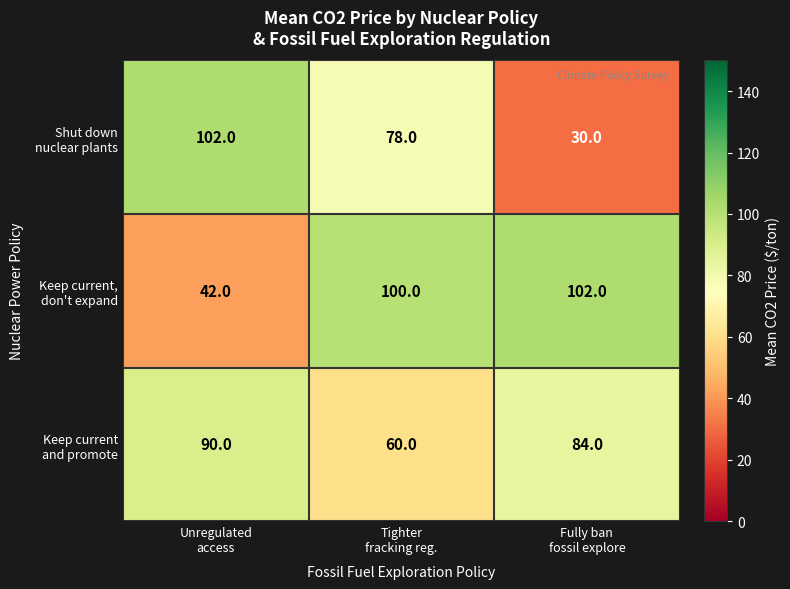

At how many categories does at least one series exceed 50?

3